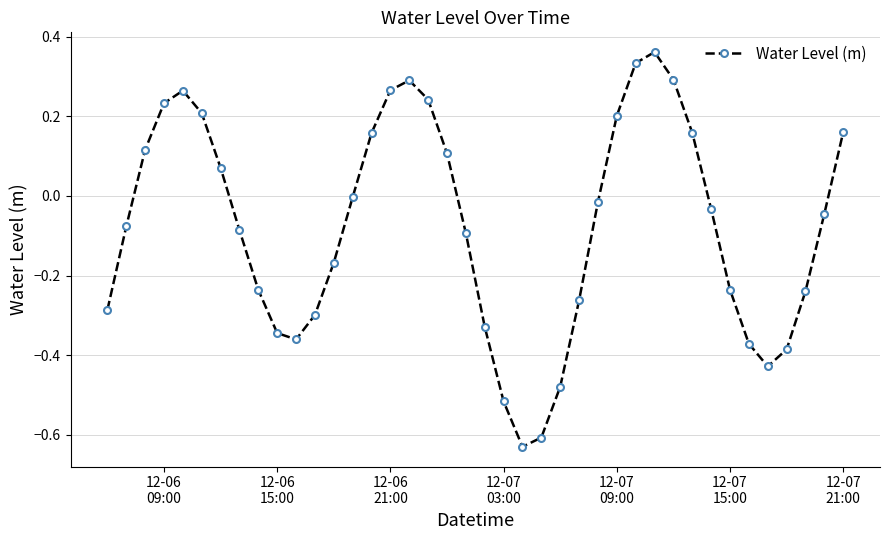

How many series are shown in this chart?

1